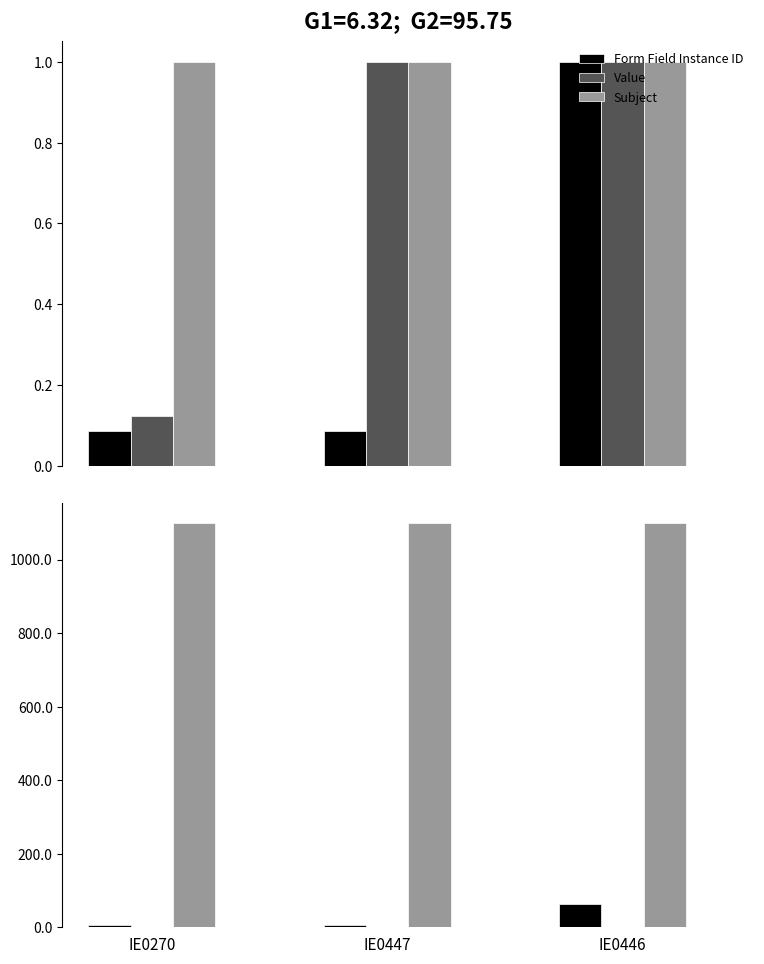

Does the chart contain stacked bars?

No